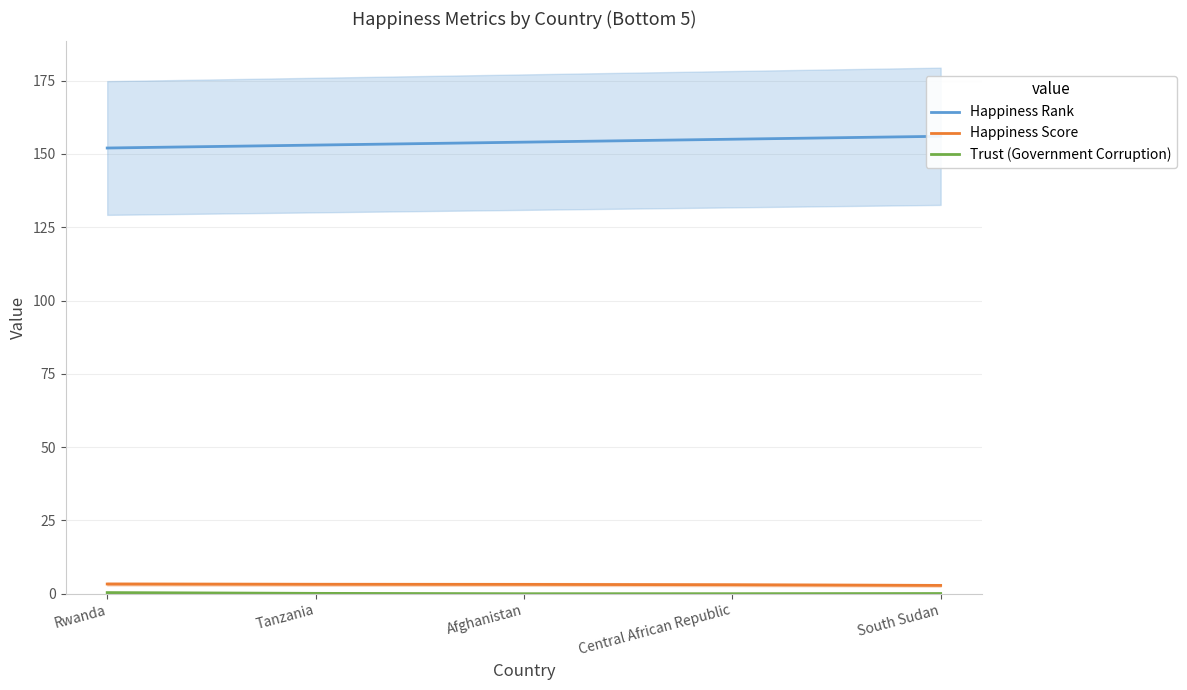

Reading left to right, extract all data points from this chart.

Happiness Rank: Rwanda=152.0	Tanzania=153.0	Afghanistan=154.0	Central African Republic=155.0	South Sudan=156.0
Happiness Score: Rwanda=3.3	Tanzania=3.2	Afghanistan=3.2	Central African Republic=3.1	South Sudan=2.9
Trust (Government Corruption): Rwanda=0.4	Tanzania=0.1	Afghanistan=0.0	Central African Republic=0.0	South Sudan=0.1